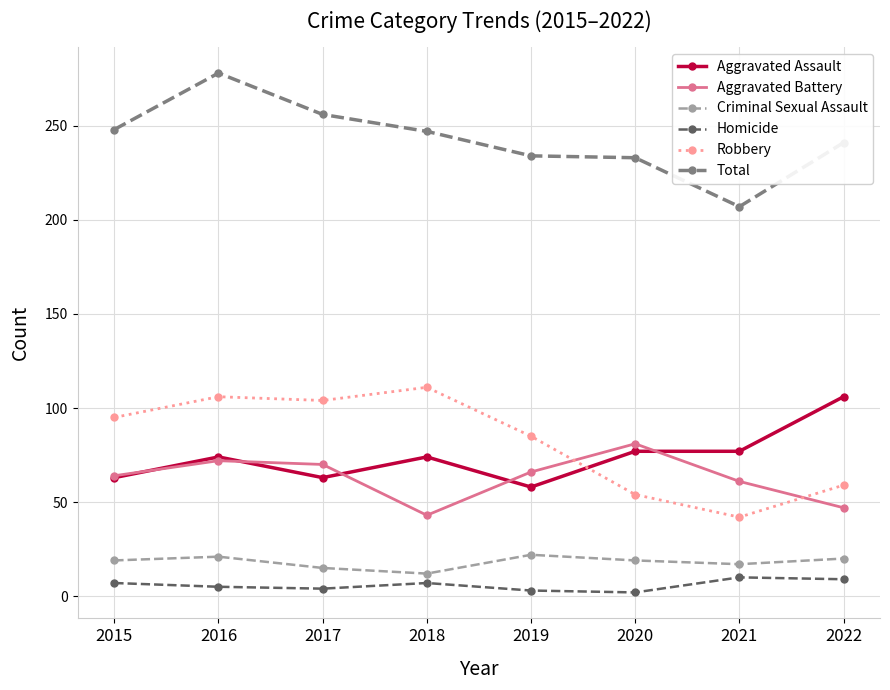

True or false: Criminal Sexual Assault and Aggravated Battery cross at least once.

False